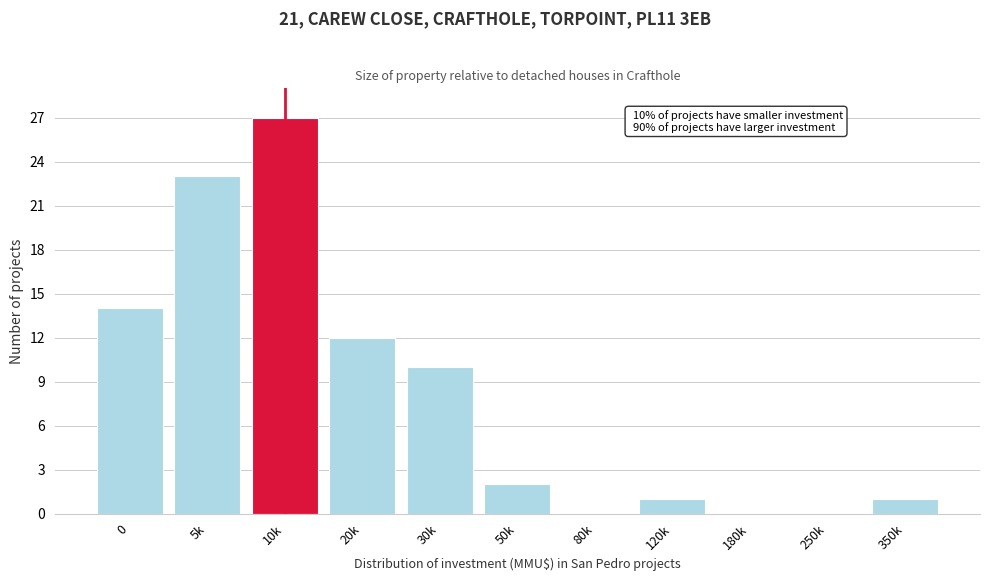

Reading left to right, what are all the values shown in this chart?

0=14	5k=23	10k=27	20k=12	30k=10	50k=2	80k=0	120k=1	180k=0	250k=0	350k=1